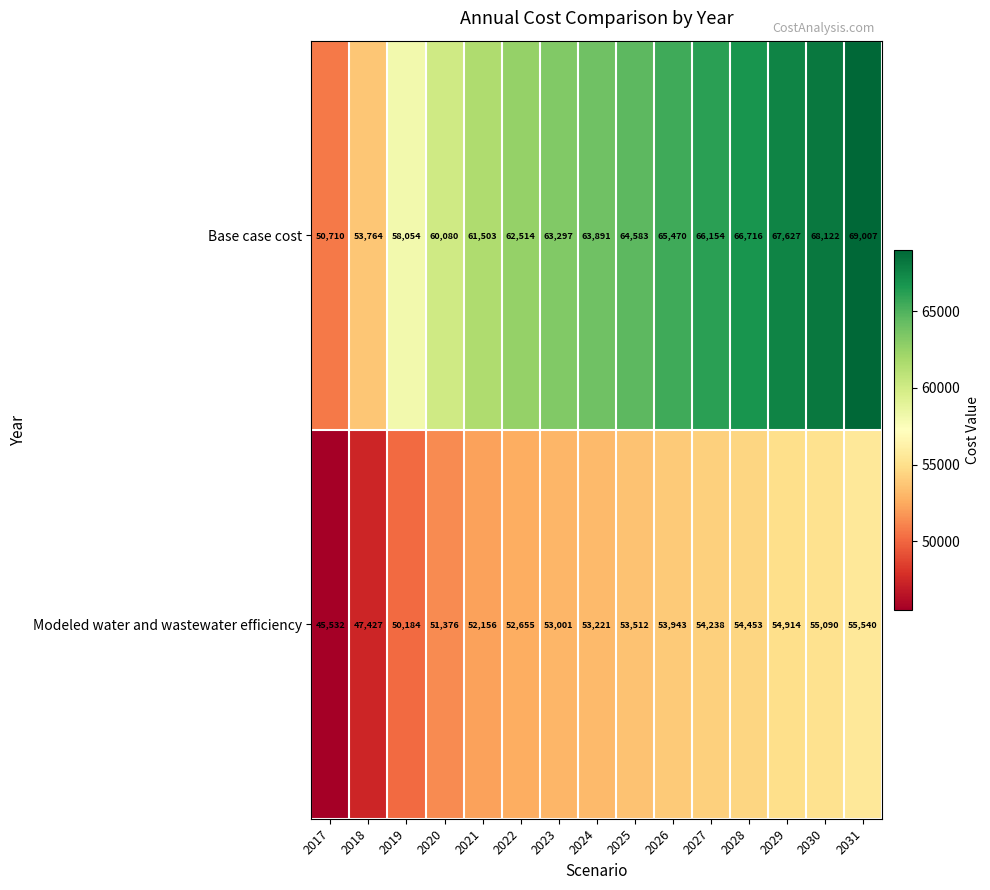

What is the average value of the Modeled water and wastewater efficiency series?

52483